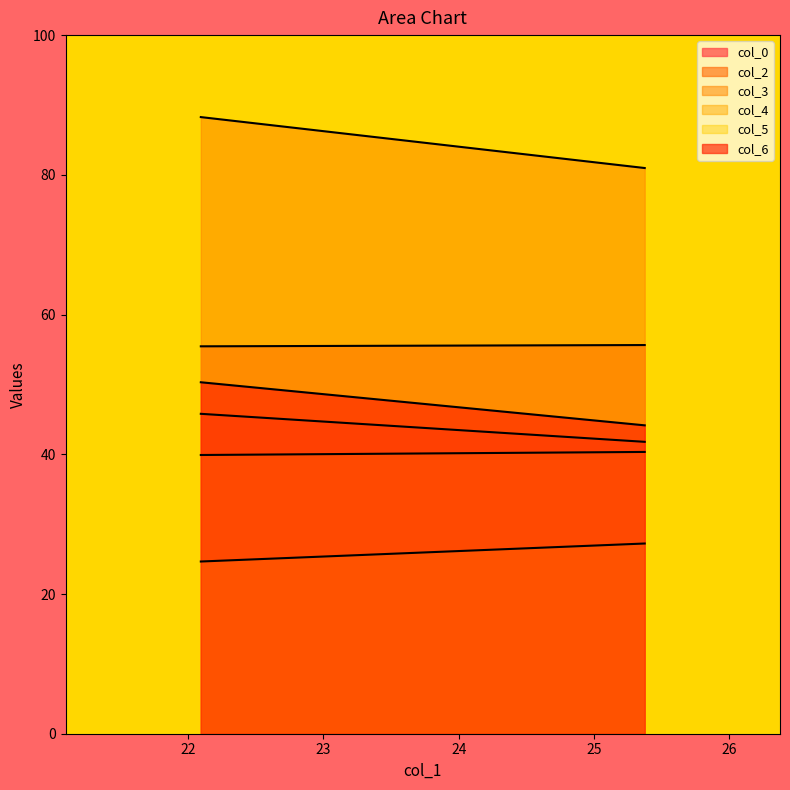

What is the average value of the col_0 series?

43.8